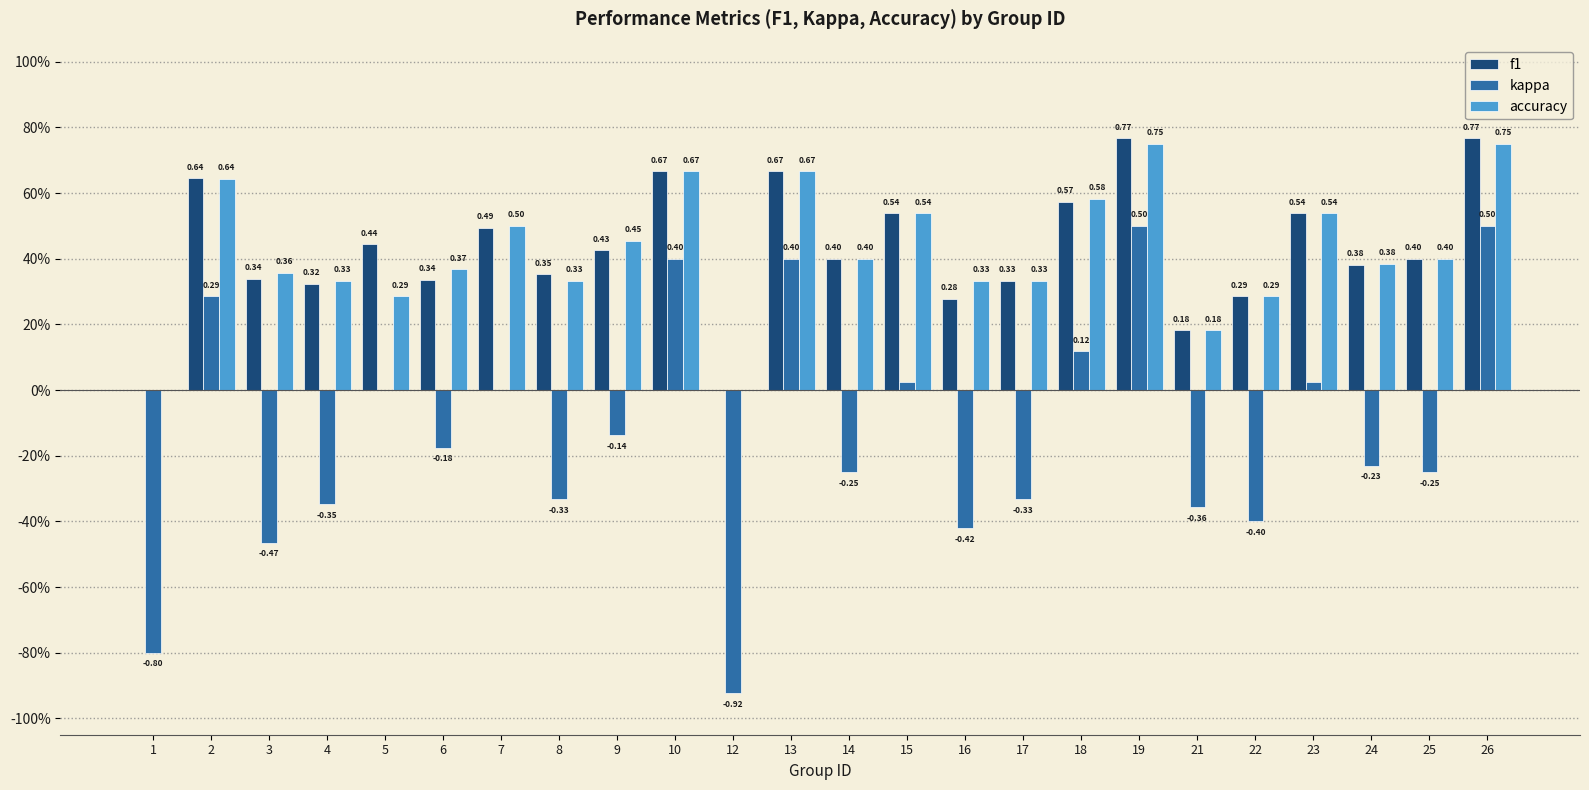

What are all the series names shown in the legend?

f1, kappa, accuracy